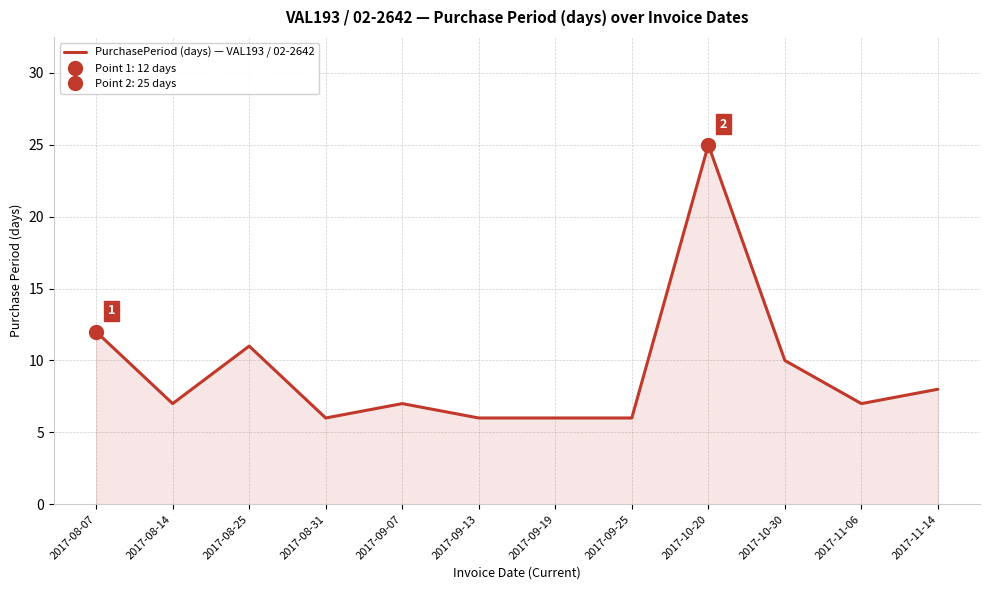

What is the smallest value displayed?

6